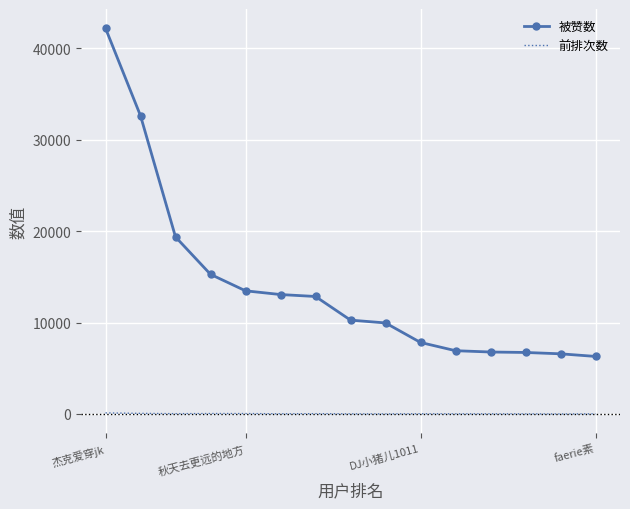

List the series in order of their overall mean, highest first.

被赞数, 前排次数